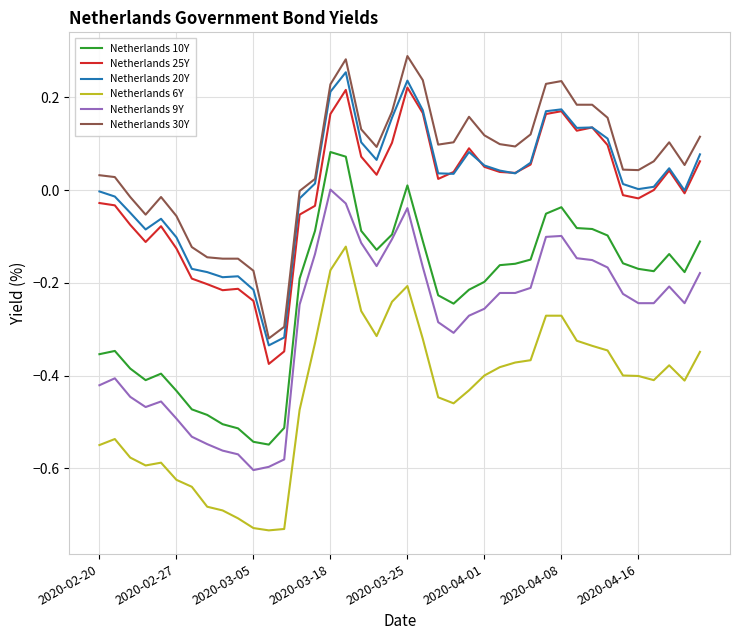

What is the difference between the second highest and minimum values in the Netherlands 30Y series?

0.6